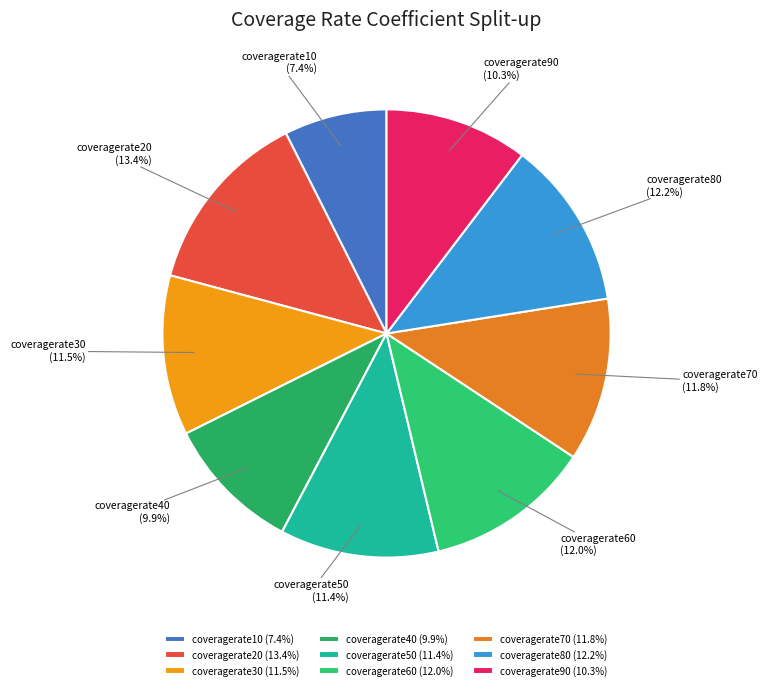

What percentage do coveragerate20 and coveragerate10 together represent?

20.8%